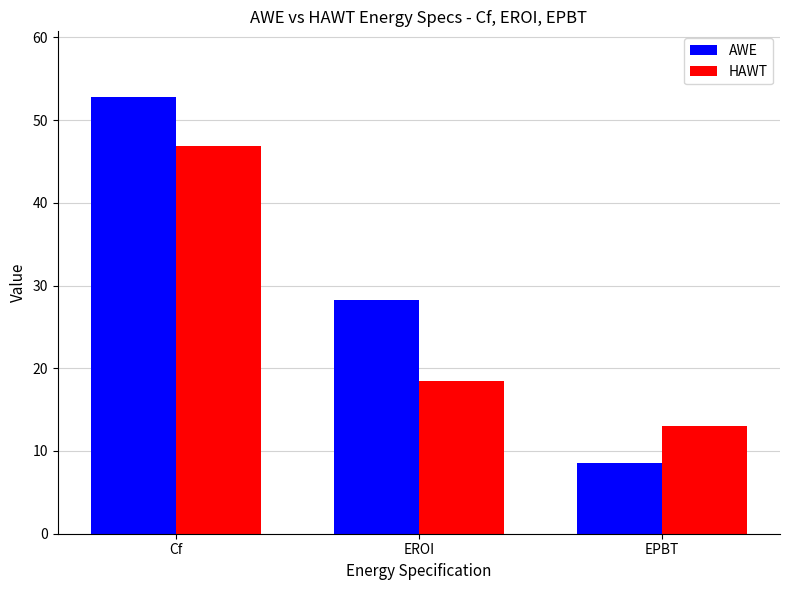

Reading left to right, list all the values displayed in this chart.

AWE: Cf=52.8	EROI=28.2	EPBT=8.5
HAWT: Cf=46.9	EROI=18.5	EPBT=13.0